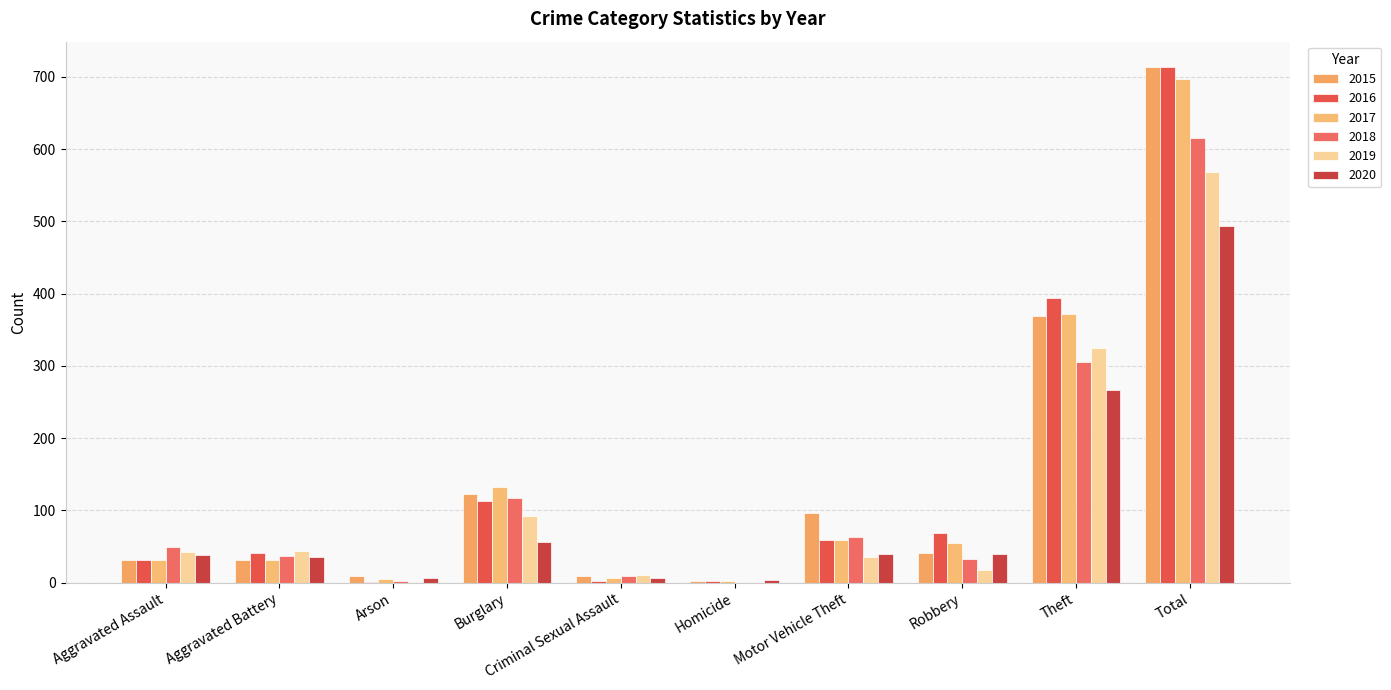

Is the value of 2020 at Arson greater than the value of 2018 at Theft?

No